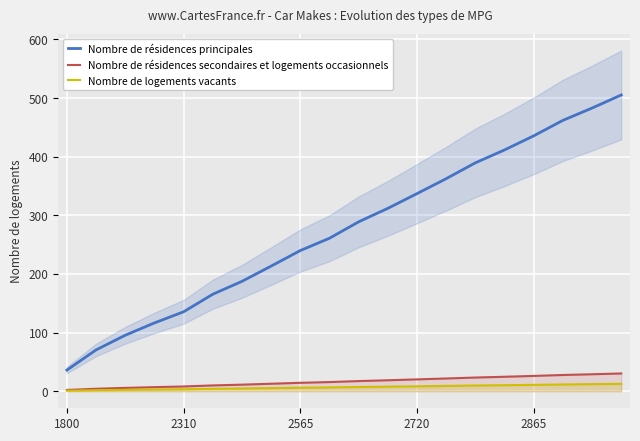

True or false: Nombre de résidences principales and Nombre de logements vacants intersect in this chart.

False